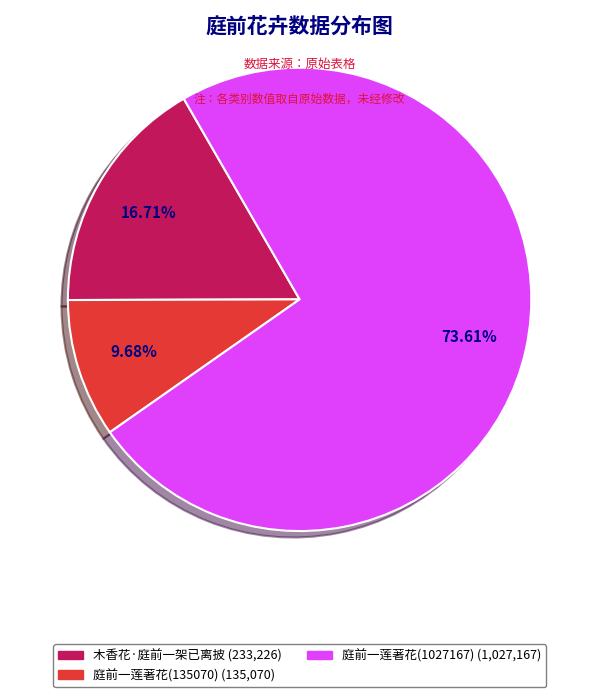

Which slice is the smallest?

庭前一莲著花(135070)